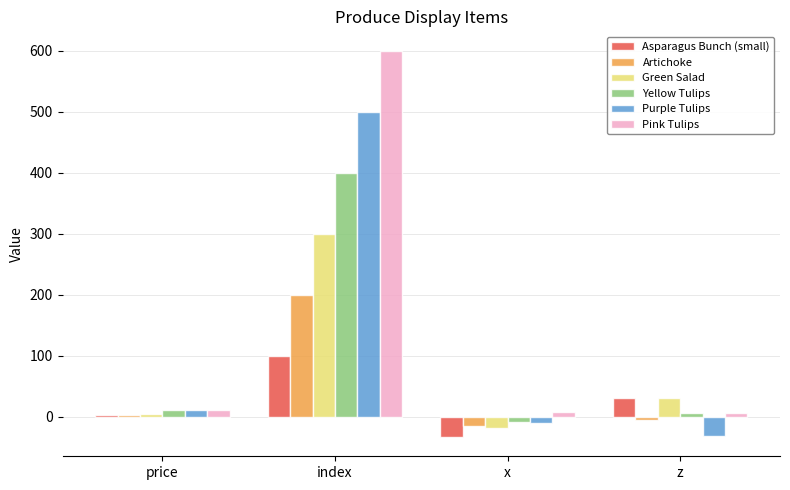

Is it true that Artichoke equals -16.0 at x?

True